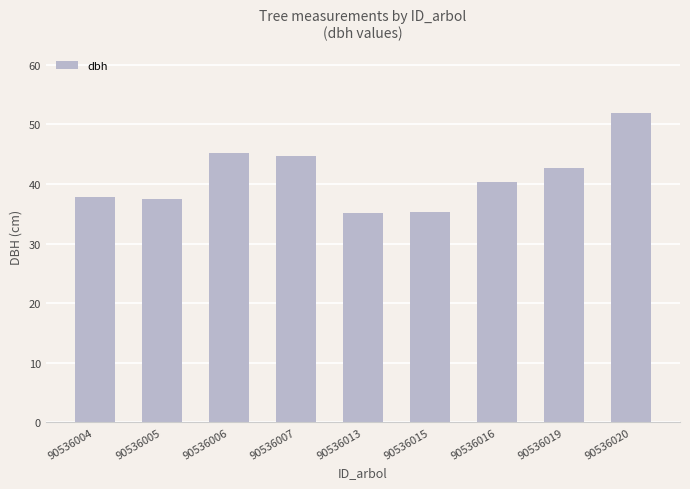

Which label corresponds to the largest value in the chart?

90536020